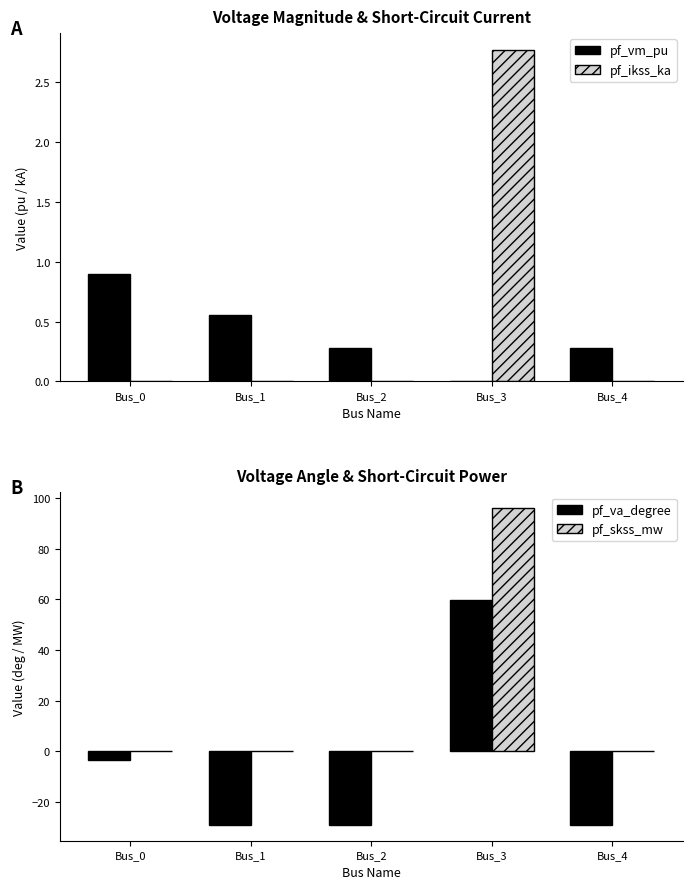

Is it true that pf_vm_pu equals 1.6 at Bus_0?

False